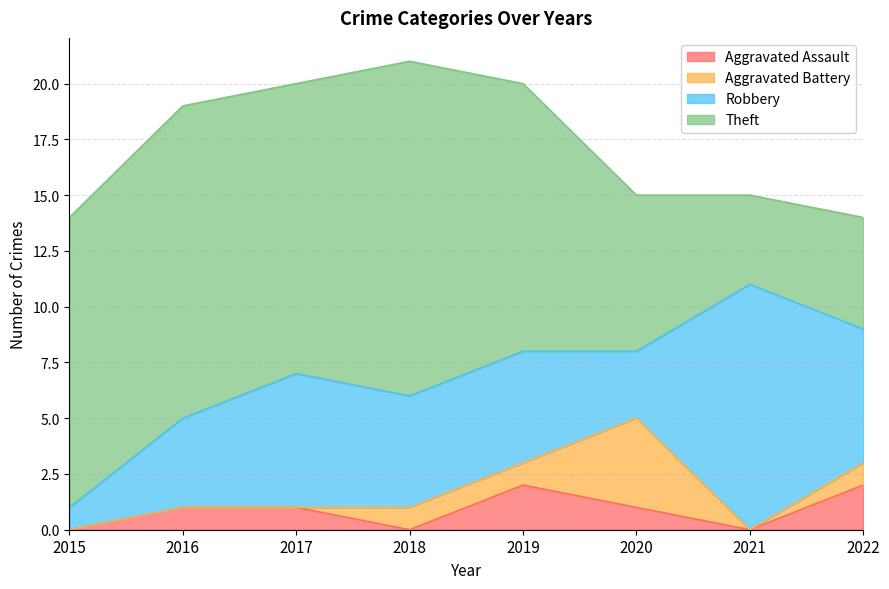

At which category is the sum across all series the highest?

2018